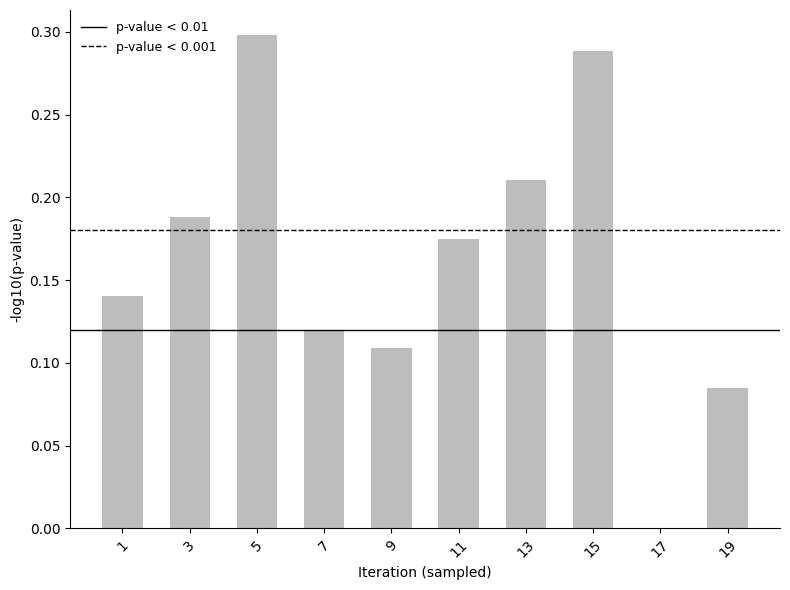

Which has a higher value, 19 or 7?

7